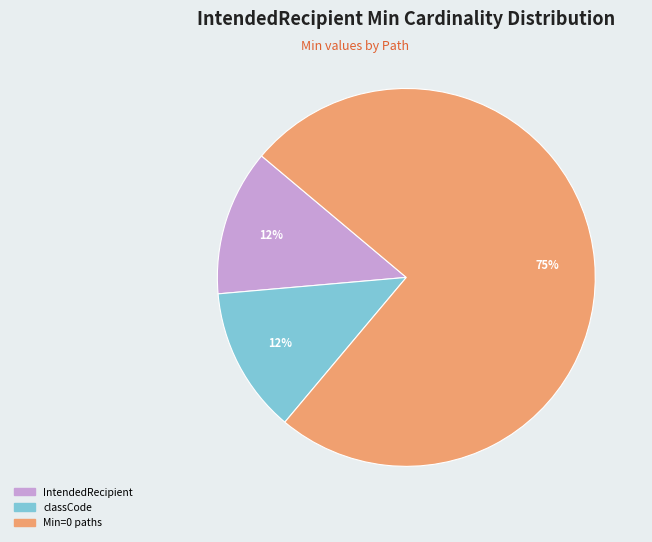

Is there a majority slice in this chart?

Yes